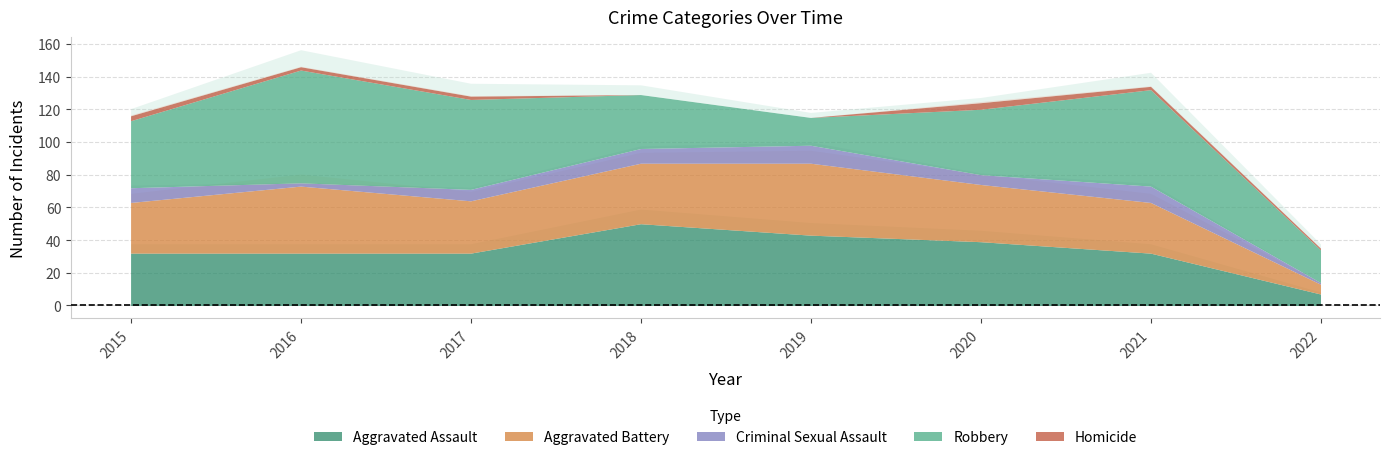

At how many categories does at least one series exceed 41?

5